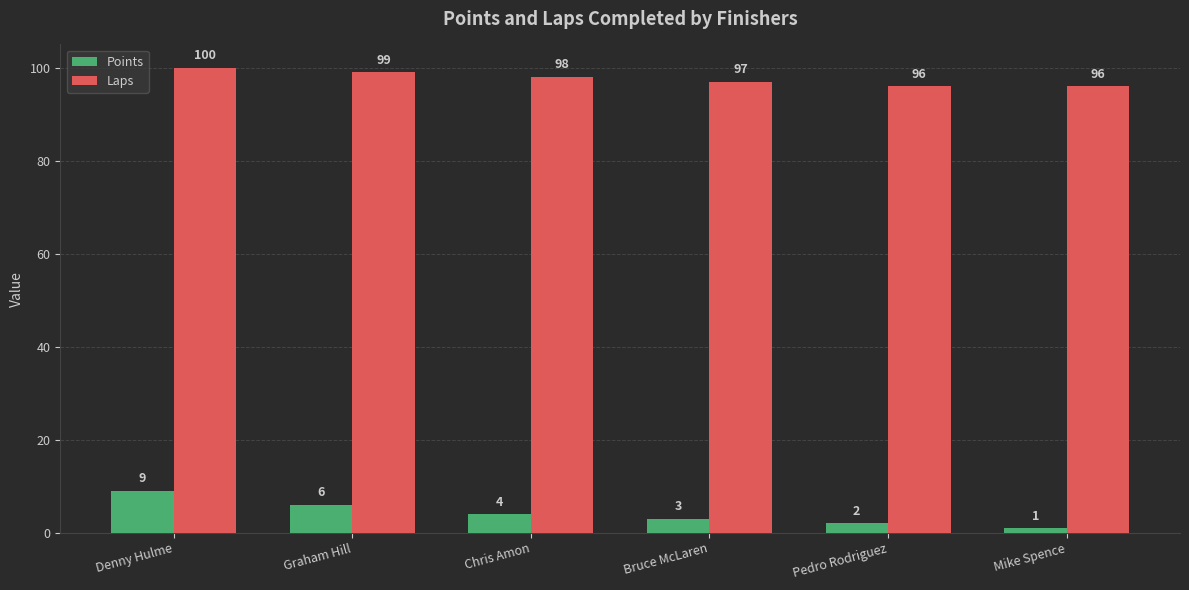

The Laps series shows 99 at Graham Hill. True or false?

True